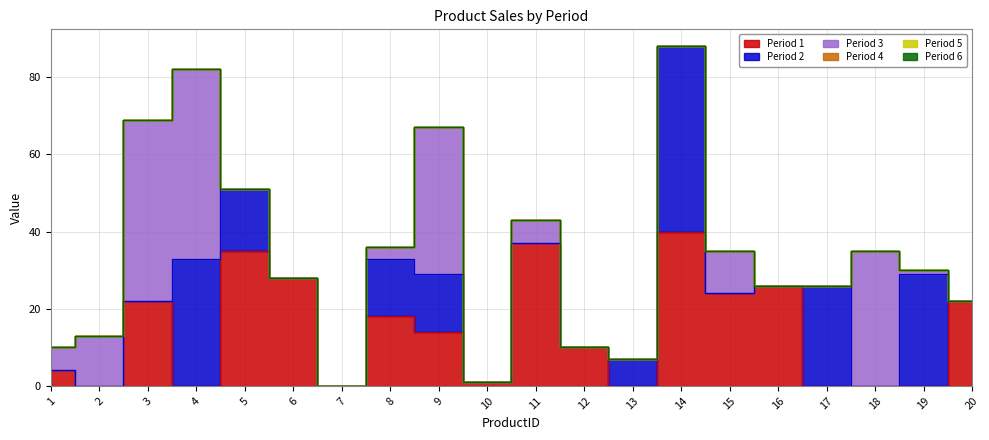

Does the chart display data point markers on the line(s)?

No